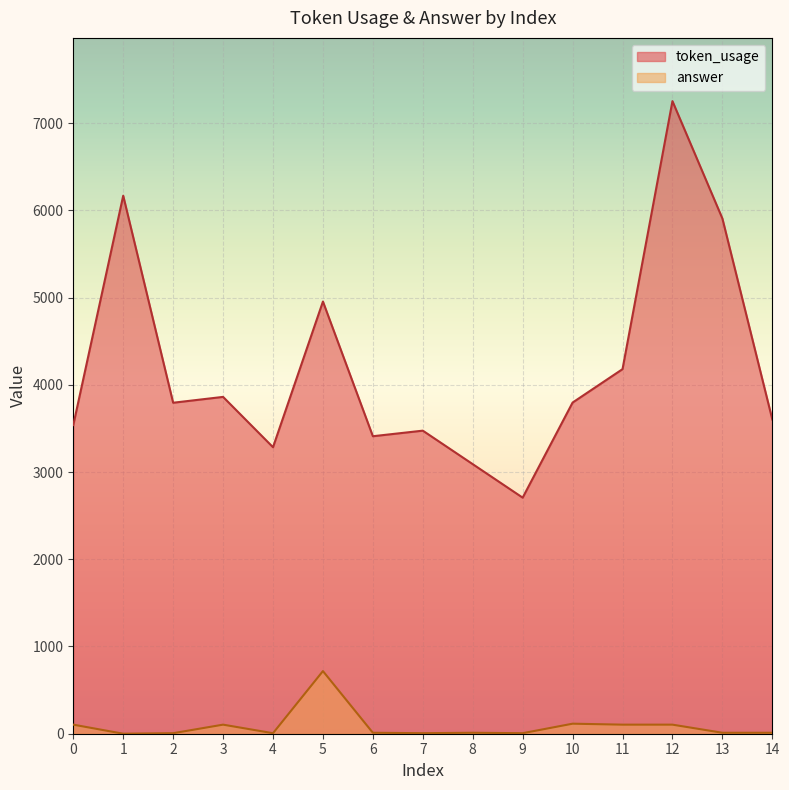

What is the average value of the token_usage series?

4200.8